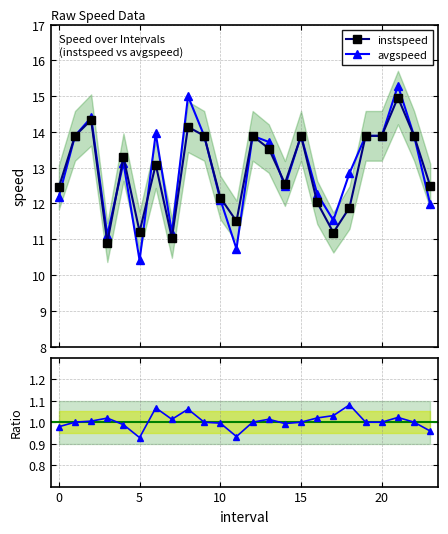

How many categories are shown in the chart?

24